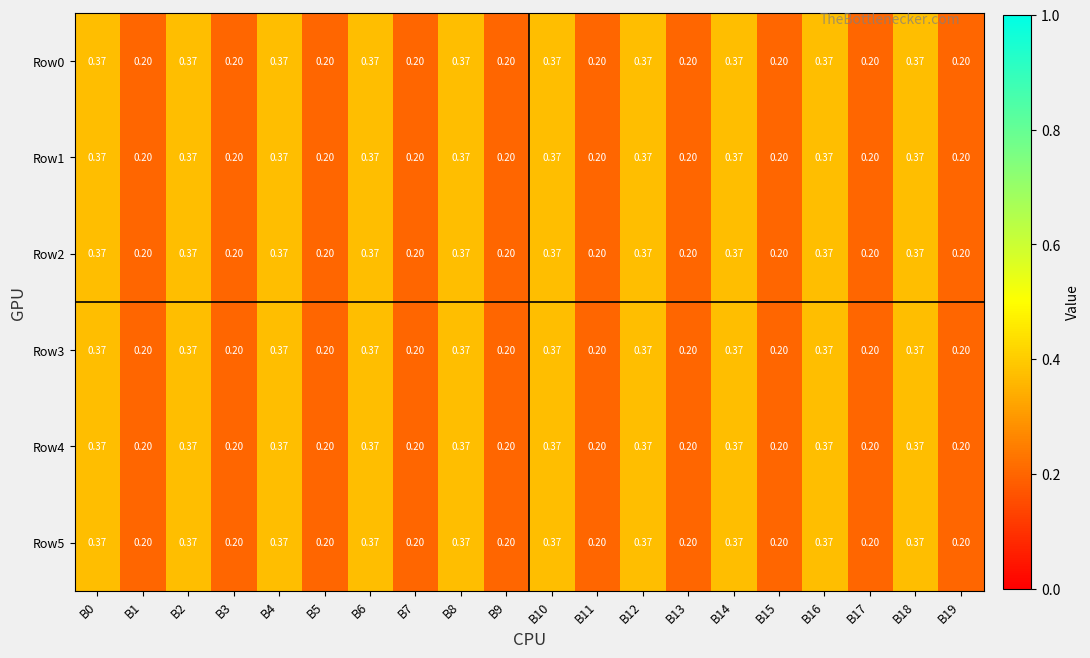

Is the value of Row0 at B17 greater than the value of Row2 at B0?

No